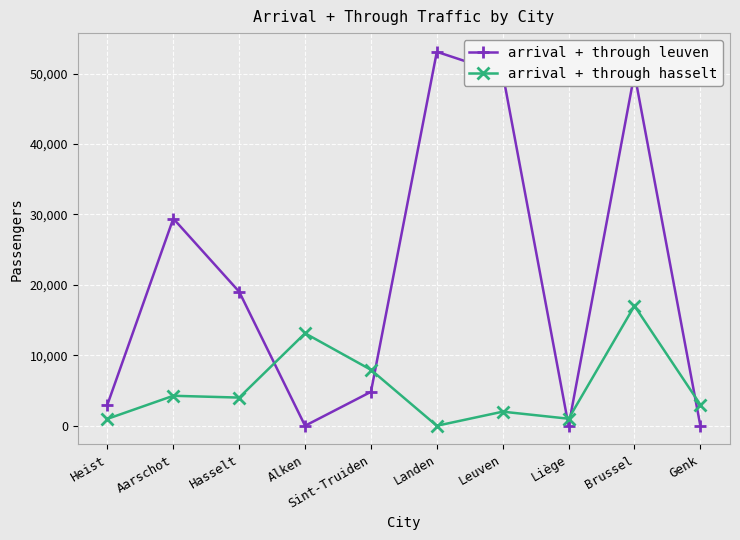

Rank the series at Sint-Truiden from highest to lowest value.

arrival + through hasselt, arrival + through leuven